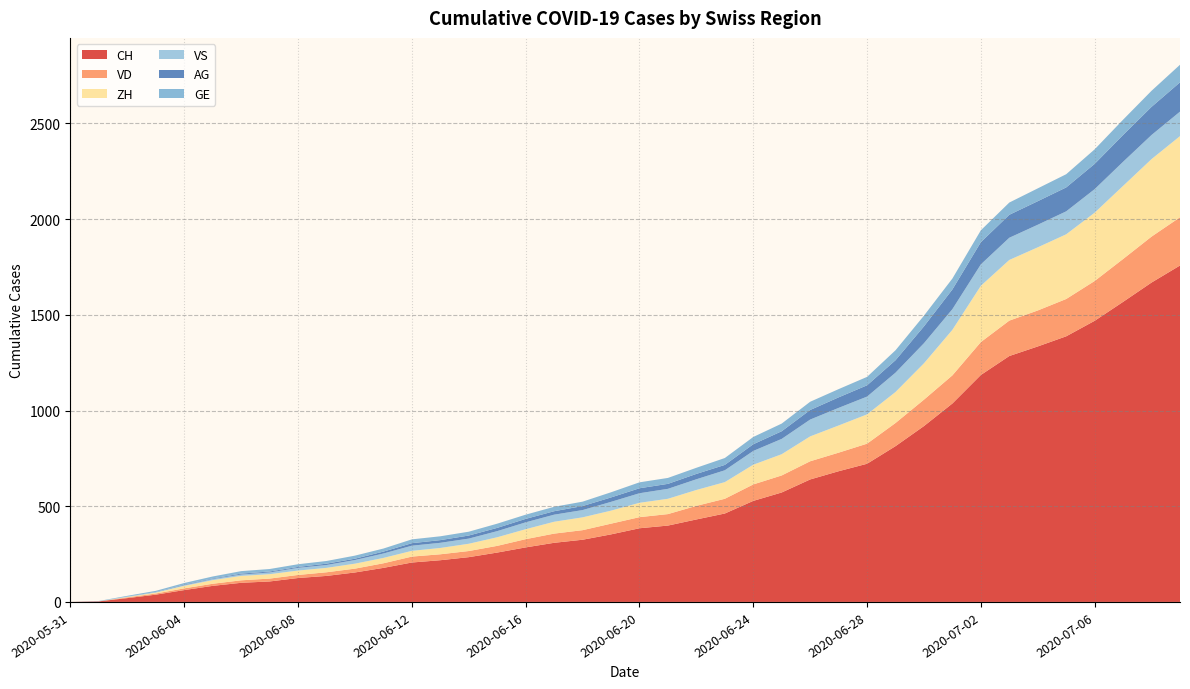

Reading left to right, extract all data points from this chart.

CH: 2020-05-31=0	2020-06-01=3	2020-06-02=20	2020-06-03=38	2020-06-04=62	2020-06-05=84	2020-06-06=100	2020-06-07=107	2020-06-08=125	2020-06-09=136	2020-06-10=154	2020-06-11=178	2020-06-12=206	2020-06-13=218	2020-06-14=234	2020-06-15=258	2020-06-16=285	2020-06-17=309	2020-06-18=325	2020-06-19=353	2020-06-20=385	2020-06-21=399	2020-06-22=431	2020-06-23=462	2020-06-24=528	2020-06-25=572	2020-06-26=640	2020-06-27=683	2020-06-28=722	2020-06-29=814	2020-06-30=919	2020-07-01=1037	2020-07-02=1186	2020-07-03=1285	2020-07-04=1335	2020-07-05=1388	2020-07-06=1469	2020-07-07=1568	2020-07-08=1669	2020-07-09=1758
VD: 2020-05-31=0	2020-06-01=0	2020-06-02=4	2020-06-03=6	2020-06-04=9	2020-06-05=11	2020-06-06=13	2020-06-07=15	2020-06-08=16	2020-06-09=19	2020-06-10=20	2020-06-11=24	2020-06-12=31	2020-06-13=31	2020-06-14=32	2020-06-15=35	2020-06-16=43	2020-06-17=48	2020-06-18=50	2020-06-19=56	2020-06-20=58	2020-06-21=60	2020-06-22=71	2020-06-23=77	2020-06-24=86	2020-06-25=89	2020-06-26=95	2020-06-27=97	2020-06-28=105	2020-06-29=121	2020-06-30=138	2020-07-01=147	2020-07-02=172	2020-07-03=185	2020-07-04=188	2020-07-05=195	2020-07-06=208	2020-07-07=224	2020-07-08=240	2020-07-09=252
ZH: 2020-05-31=0	2020-06-01=0	2020-06-02=2	2020-06-03=5	2020-06-04=13	2020-06-05=19	2020-06-06=23	2020-06-07=23	2020-06-08=23	2020-06-09=23	2020-06-10=26	2020-06-11=28	2020-06-12=30	2020-06-13=33	2020-06-14=38	2020-06-15=45	2020-06-16=52	2020-06-17=62	2020-06-18=67	2020-06-19=68	2020-06-20=75	2020-06-21=80	2020-06-22=83	2020-06-23=87	2020-06-24=103	2020-06-25=111	2020-06-26=130	2020-06-27=142	2020-06-28=153	2020-06-29=162	2020-06-30=190	2020-07-01=238	2020-07-02=294	2020-07-03=317	2020-07-04=330	2020-07-05=338	2020-07-06=357	2020-07-07=382	2020-07-08=405	2020-07-09=424
VS: 2020-05-31=0	2020-06-01=1	2020-06-02=2	2020-06-03=2	2020-06-04=4	2020-06-05=6	2020-06-06=7	2020-06-07=9	2020-06-08=14	2020-06-09=15	2020-06-10=19	2020-06-11=23	2020-06-12=27	2020-06-13=27	2020-06-14=27	2020-06-15=32	2020-06-16=36	2020-06-17=37	2020-06-18=38	2020-06-19=46	2020-06-20=50	2020-06-21=52	2020-06-22=56	2020-06-23=62	2020-06-24=72	2020-06-25=80	2020-06-26=88	2020-06-27=92	2020-06-28=93	2020-06-29=101	2020-06-30=105	2020-07-01=108	2020-07-02=112	2020-07-03=116	2020-07-04=118	2020-07-05=120	2020-07-06=123	2020-07-07=126	2020-07-08=126	2020-07-09=128
AG: 2020-05-31=0	2020-06-01=0	2020-06-02=0	2020-06-03=1	2020-06-04=3	2020-06-05=3	2020-06-06=5	2020-06-07=5	2020-06-08=5	2020-06-09=7	2020-06-10=7	2020-06-11=10	2020-06-12=13	2020-06-13=14	2020-06-14=16	2020-06-15=17	2020-06-16=18	2020-06-17=18	2020-06-18=21	2020-06-19=23	2020-06-20=26	2020-06-21=26	2020-06-22=28	2020-06-23=28	2020-06-24=35	2020-06-25=40	2020-06-26=50	2020-06-27=55	2020-06-28=59	2020-06-29=65	2020-06-30=88	2020-07-01=103	2020-07-02=116	2020-07-03=120	2020-07-04=123	2020-07-05=125	2020-07-06=132	2020-07-07=140	2020-07-08=147	2020-07-09=153
GE: 2020-05-31=0	2020-06-01=1	2020-06-02=4	2020-06-03=6	2020-06-04=8	2020-06-05=10	2020-06-06=13	2020-06-07=13	2020-06-08=14	2020-06-09=14	2020-06-10=16	2020-06-11=16	2020-06-12=20	2020-06-13=20	2020-06-14=20	2020-06-15=22	2020-06-16=22	2020-06-17=23	2020-06-18=23	2020-06-19=27	2020-06-20=31	2020-06-21=31	2020-06-22=32	2020-06-23=36	2020-06-24=38	2020-06-25=40	2020-06-26=43	2020-06-27=43	2020-06-28=44	2020-06-29=52	2020-06-30=56	2020-07-01=57	2020-07-02=62	2020-07-03=64	2020-07-04=67	2020-07-05=69	2020-07-06=76	2020-07-07=80	2020-07-08=84	2020-07-09=92